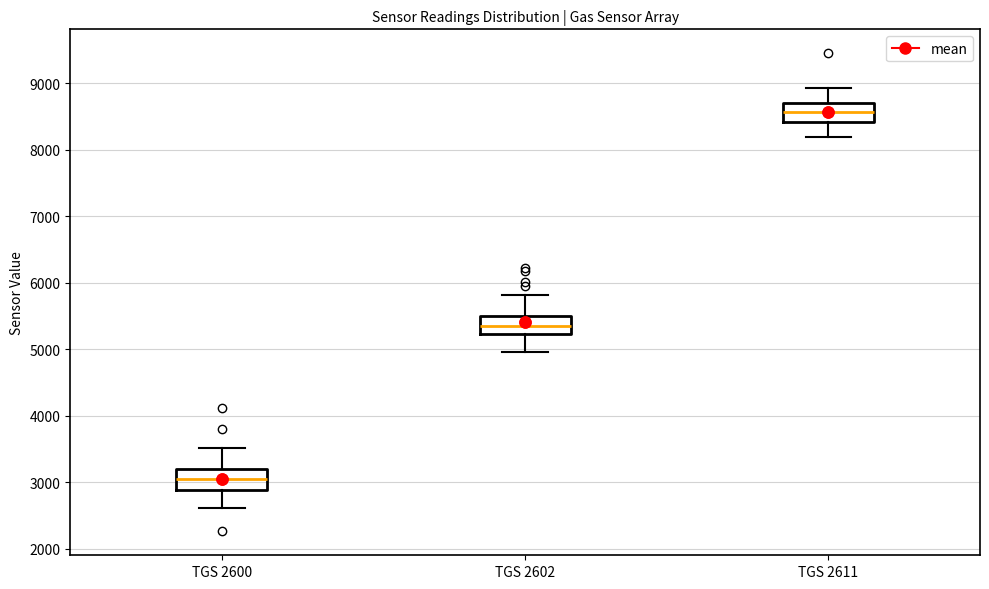

Which box's median line is the lowest?

TGS 2600